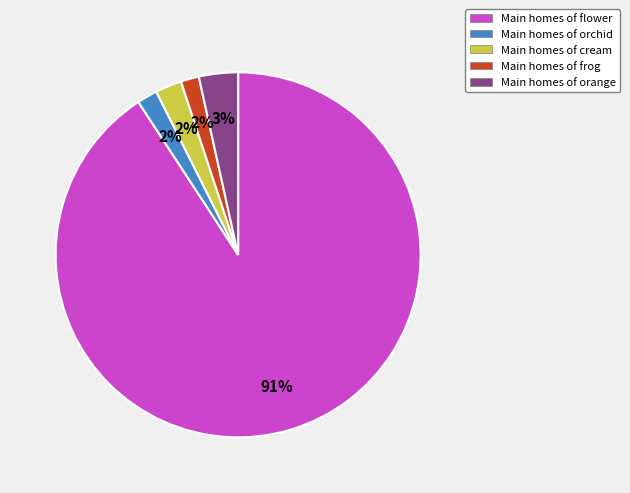

True or false: Main homes of orange accounts for 3% of the total.

True